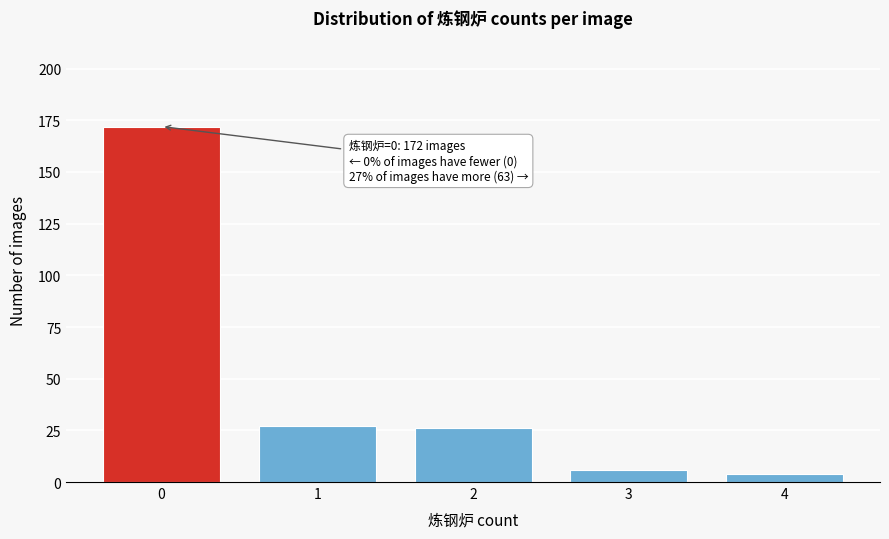

Reading left to right, extract all data points from this chart.

0=172	1=27	2=26	3=6	4=4